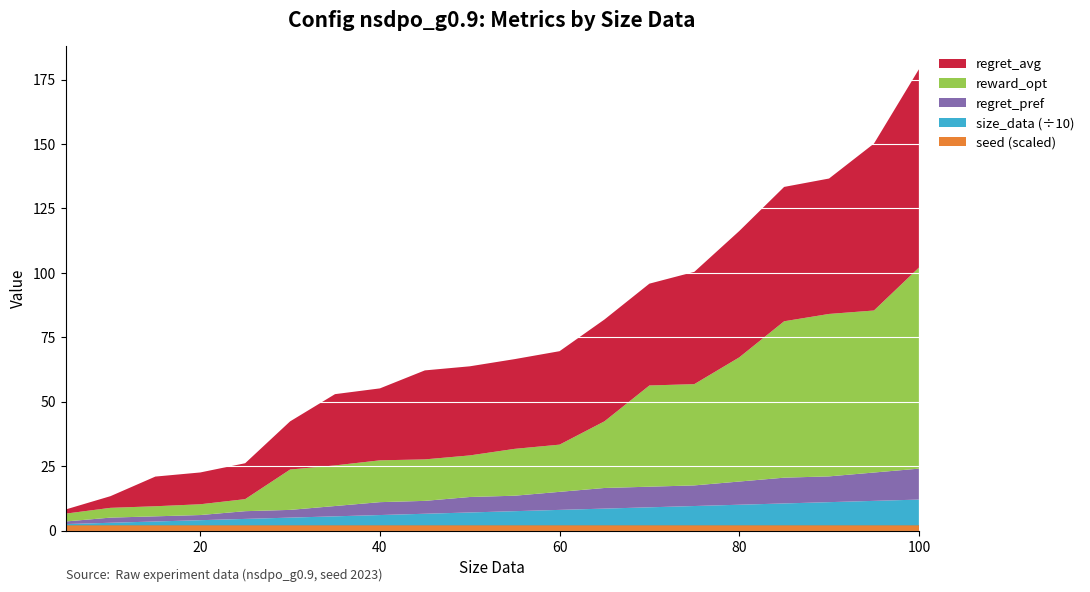

Reading left to right, what are all the values shown in this chart?

regret_avg: 1.6	4.5	11.5	12.3	13.9	18.7	27.6	27.9	34.5	34.6	34.8	36.3	39.5	39.5	43.6	49.0	52.1	52.5	64.8	77.0
reward_opt: 3.0	3.8	3.9	4.2	4.7	15.7	15.8	16.2	16.1	16.1	18.2	18.3	25.9	39.3	39.3	48.2	60.7	63.0	62.9	78.0
regret_pref: 1.0	2.0	2.0	2.0	3.0	3.0	4.0	5.0	5.0	6.0	6.0	7.0	8.0	8.0	8.0	9.0	10.0	10.0	11.0	12.0
size_data: 5.0	10.0	15.0	20.0	25.0	30.0	35.0	40.0	45.0	50.0	55.0	60.0	65.0	70.0	75.0	80.0	85.0	90.0	95.0	100.0
seed_scaled: 2.0	2.0	2.0	2.0	2.0	2.0	2.0	2.0	2.0	2.0	2.0	2.0	2.0	2.0	2.0	2.0	2.0	2.0	2.0	2.0